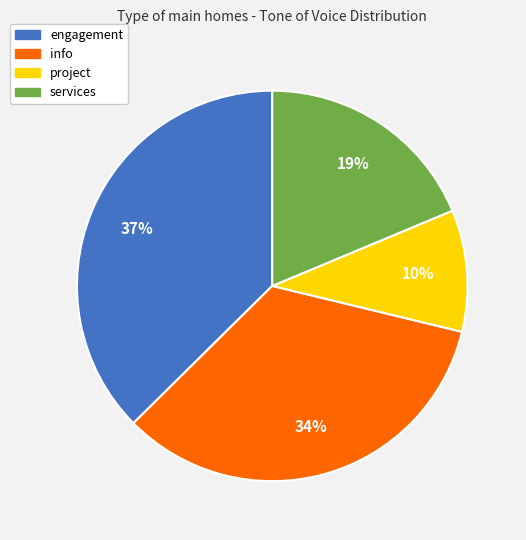

Combined, do services and info account for over 50%?

Yes